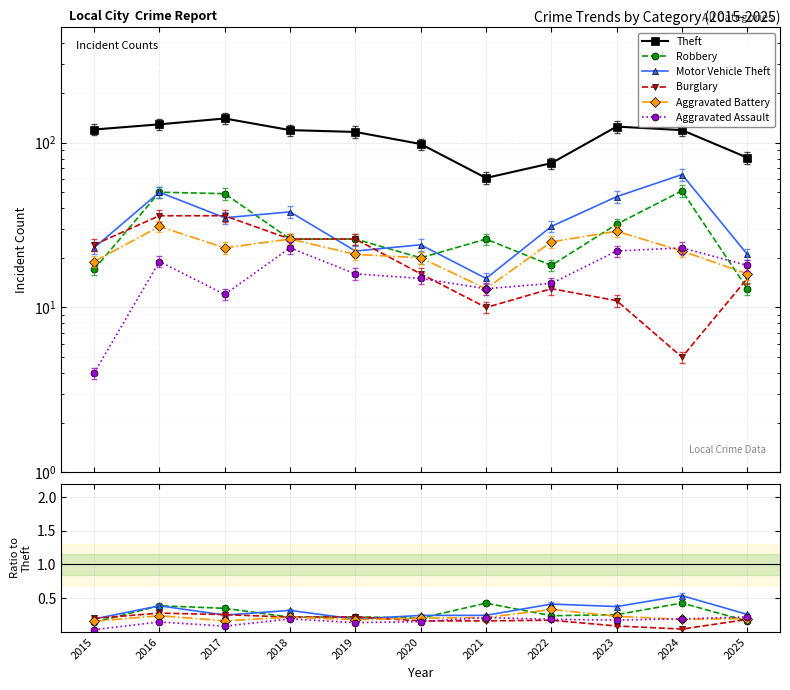

Where is the first local maximum for Theft?

2017